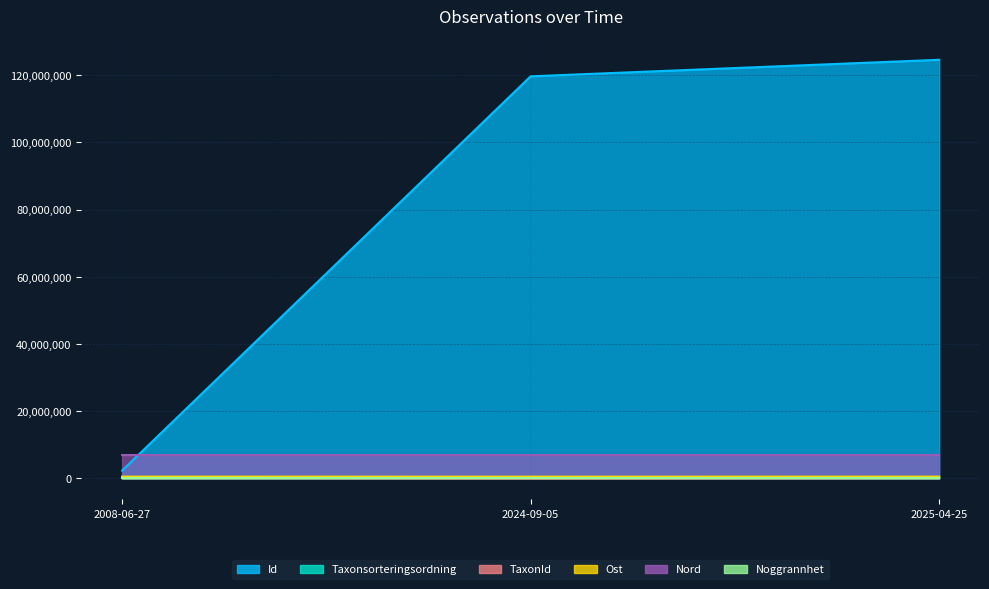

Which series has the largest range (max minus min)?

Id